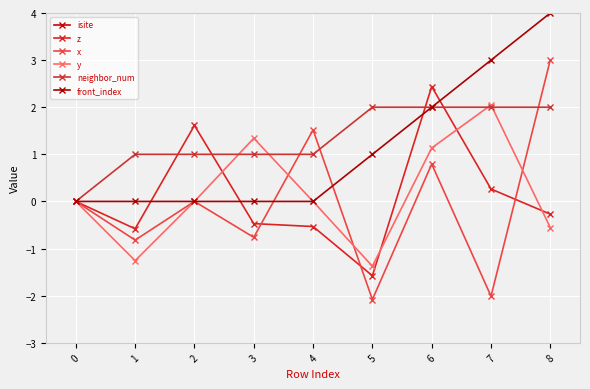

Reading left to right, list all the values displayed in this chart.

isite: 11.0	71.0	35.0	42.0	59.0	16.0	20.0	22.0	13.0
z: 0.0	-0.6	1.6	-0.5	-0.5	-1.6	2.4	0.3	-0.3
x: 0.0	-0.8	0.0	-0.8	1.5	-2.1	0.8	-2.0	3.0
y: 0.0	-1.3	-0.0	1.3	0.0	-1.4	1.1	2.0	-0.6
neighbor_num: 0.0	1.0	1.0	1.0	1.0	2.0	2.0	2.0	2.0
front_index: 0.0	0.0	0.0	0.0	0.0	1.0	2.0	3.0	4.0